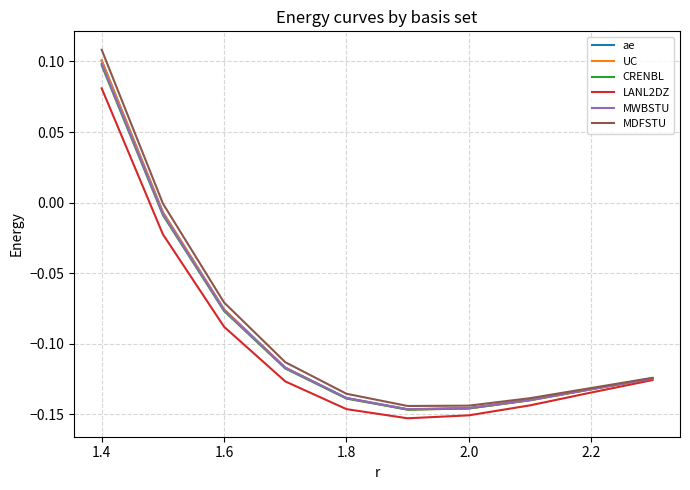

Which series has the widest spread of values?

MDFSTU